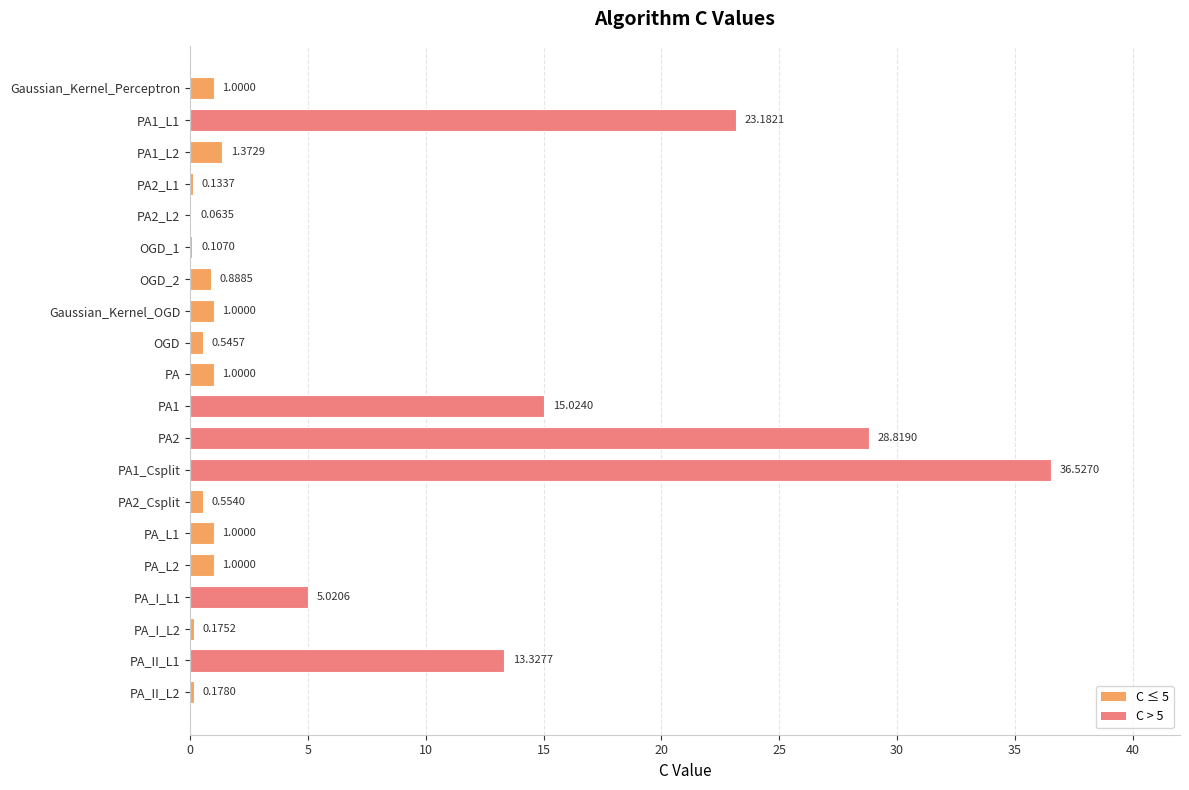

Between PA_L2 and OGD_2, which is larger?

PA_L2